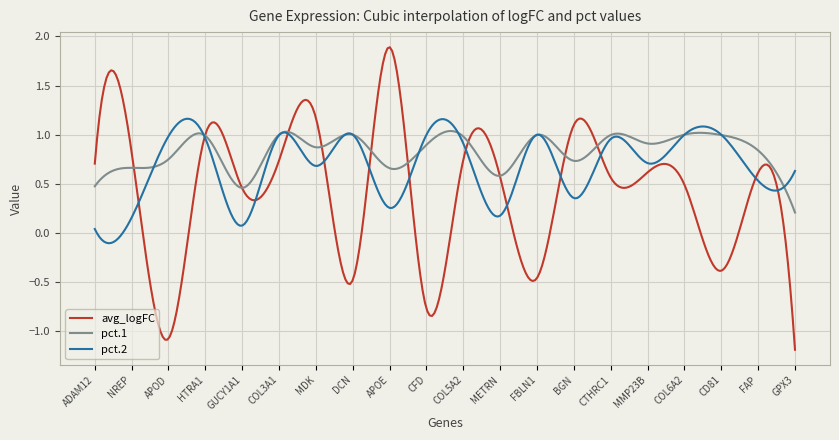

Which series ends up on top after the final intersection of avg_logFC and pct.1?

pct.1